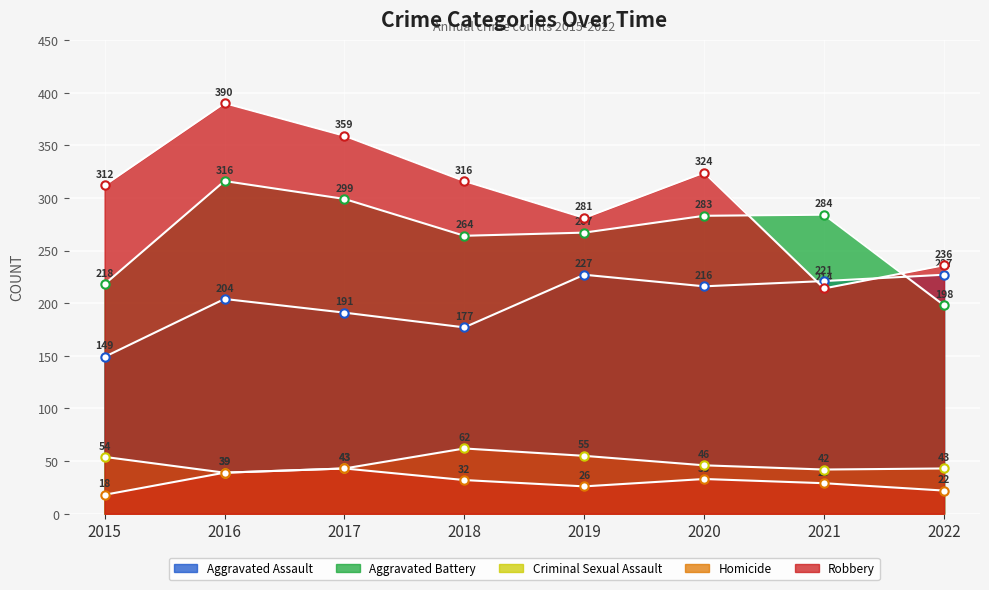

The Criminal Sexual Assault series shows 19 at 2017. True or false?

False